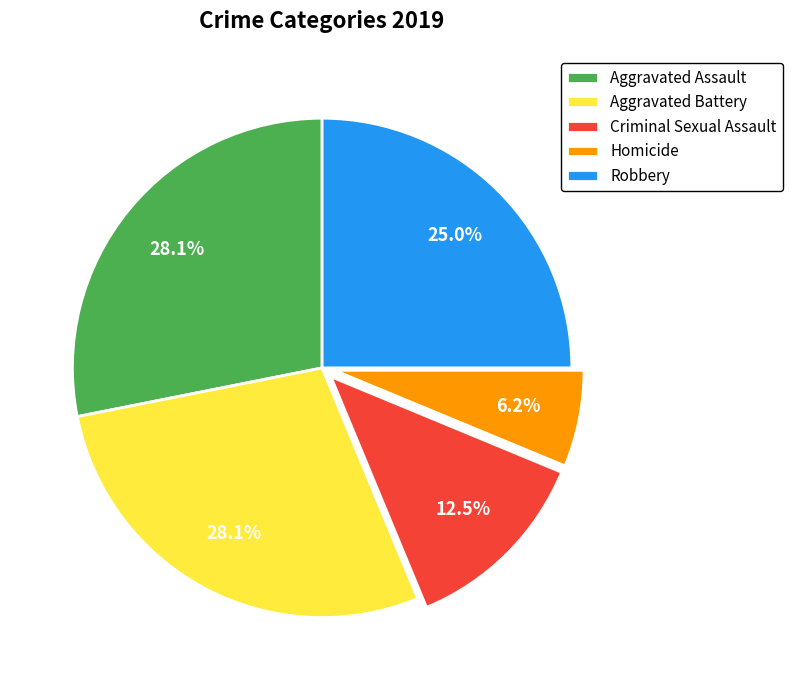

How many slices are in this pie chart?

5